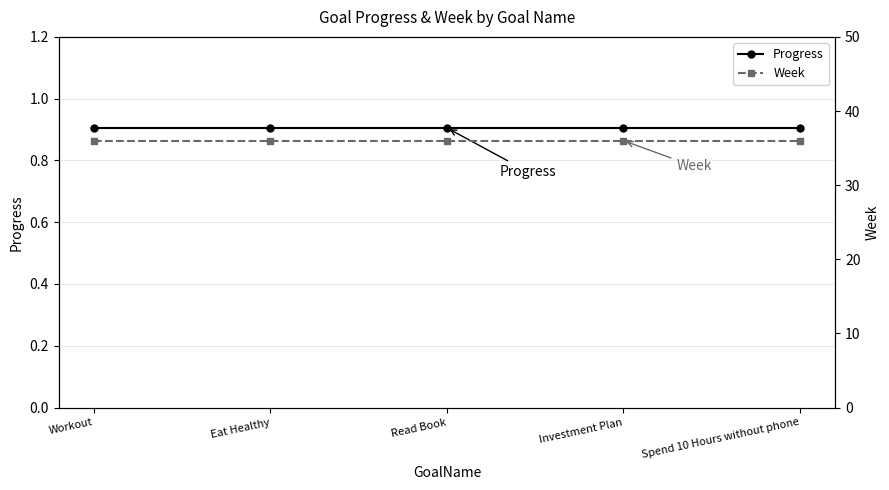

What are all the series names shown in the legend?

Progress, Week